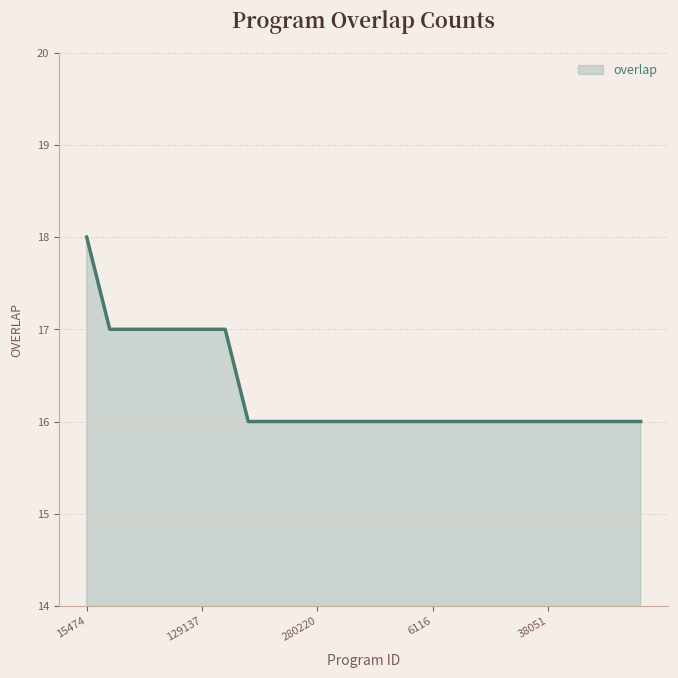

What is the greatest value displayed?

18